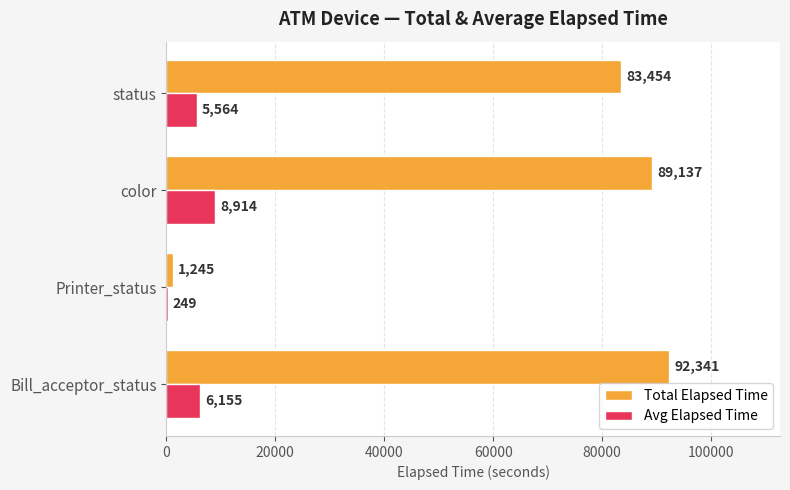

What are all the series names shown in the legend?

Total Elapsed Time, Avg Elapsed Time